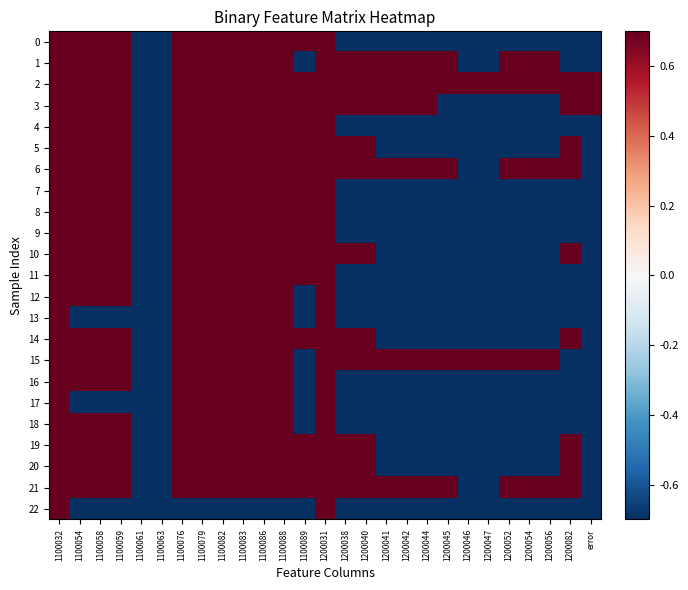

What is the maximum value shown in the chart?

0.7